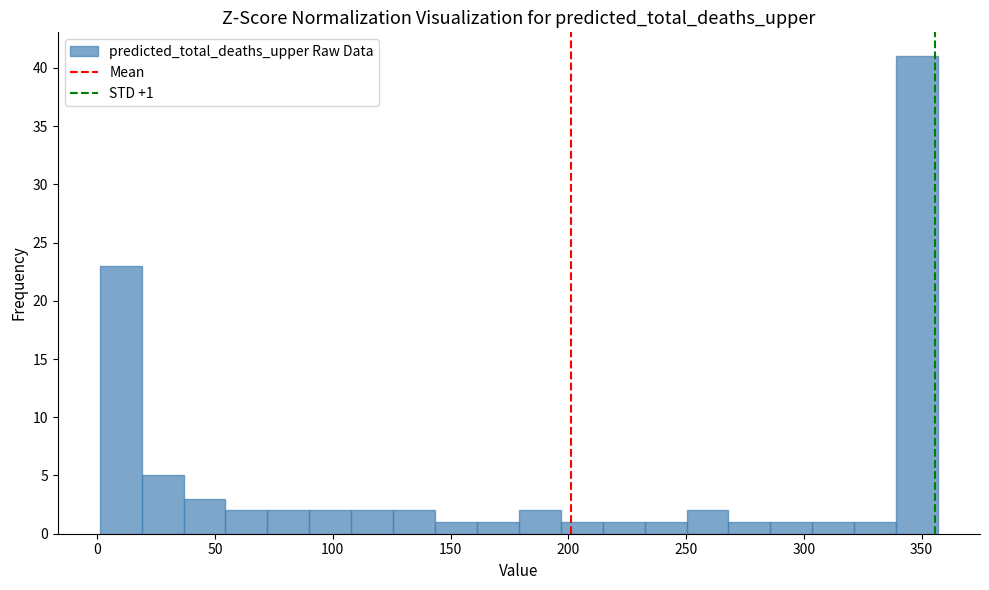

Read against the x-axis, roughly where is the centre of the tallest bar?

350